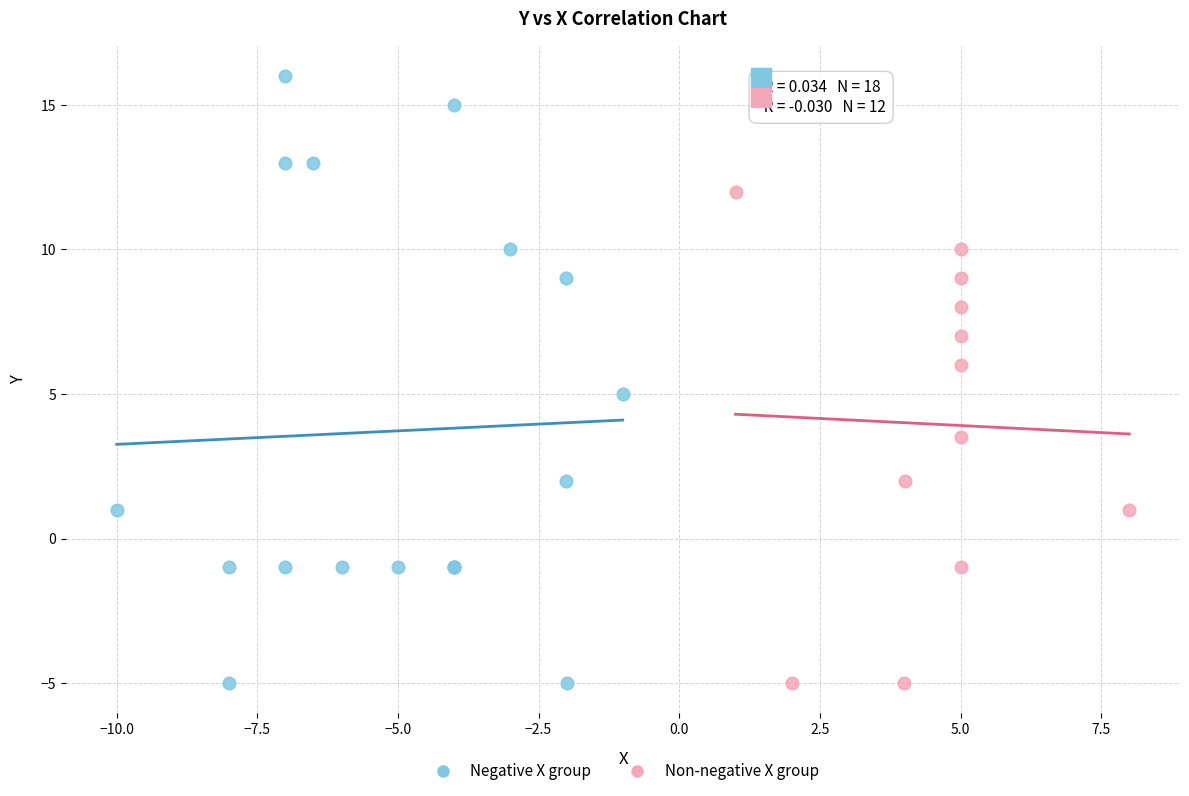

Which series contains the highest Y value?

Negative X group